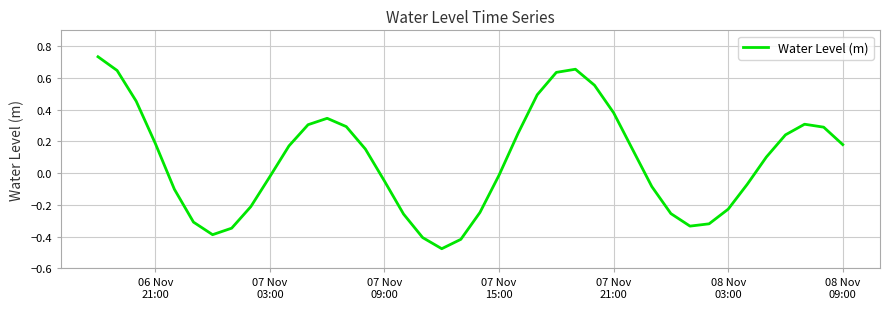

What is the difference between the maximum and minimum values?

1.2